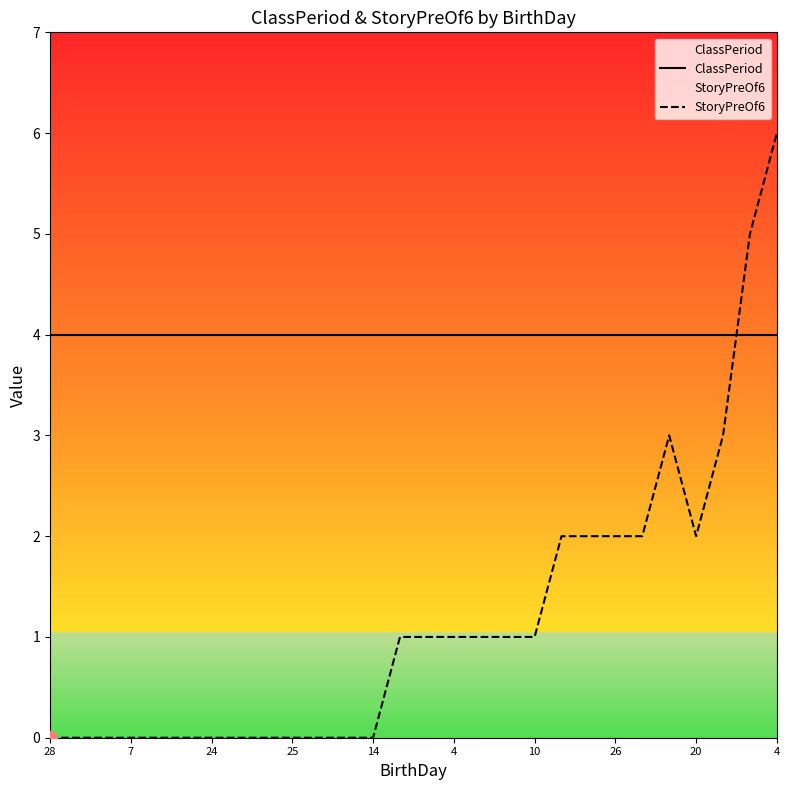

How many times do ClassPeriod and StoryPreOf6 cross each other?

1